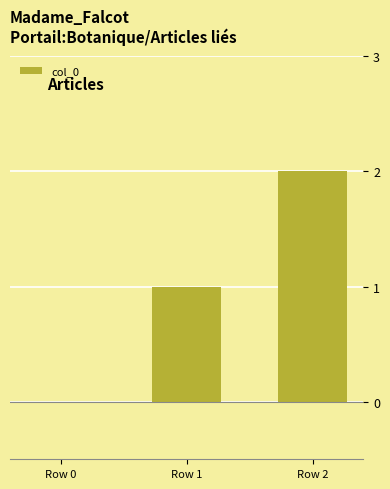

True or false: the data shows 0 at Row 0.

True